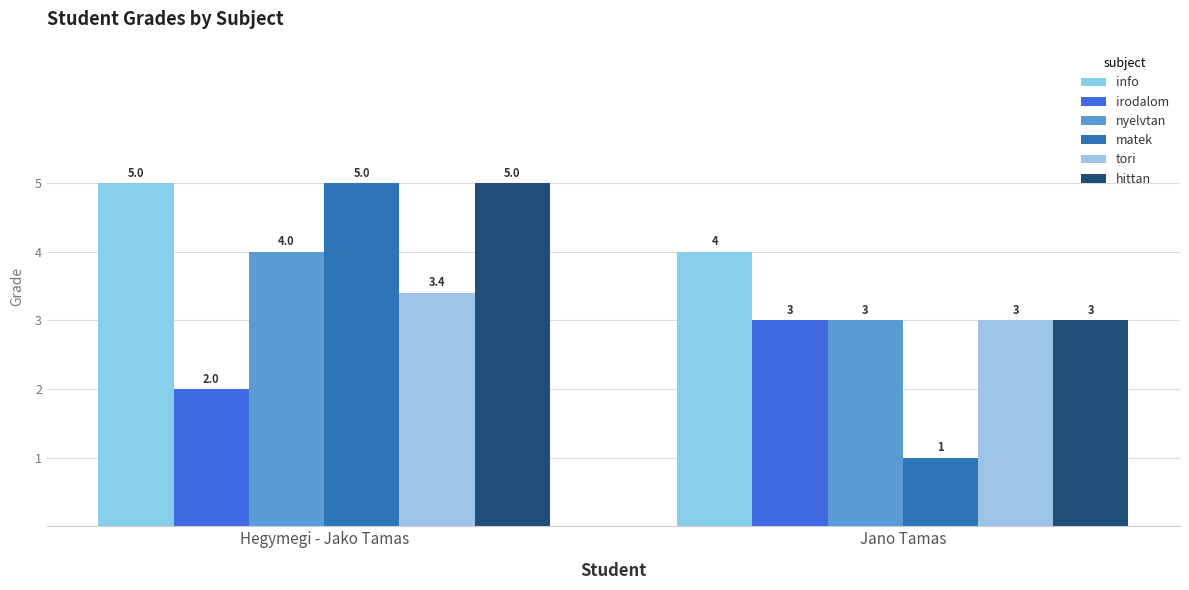

What is the label of the 1st bar from the left?

Hegymegi - Jako Tamas